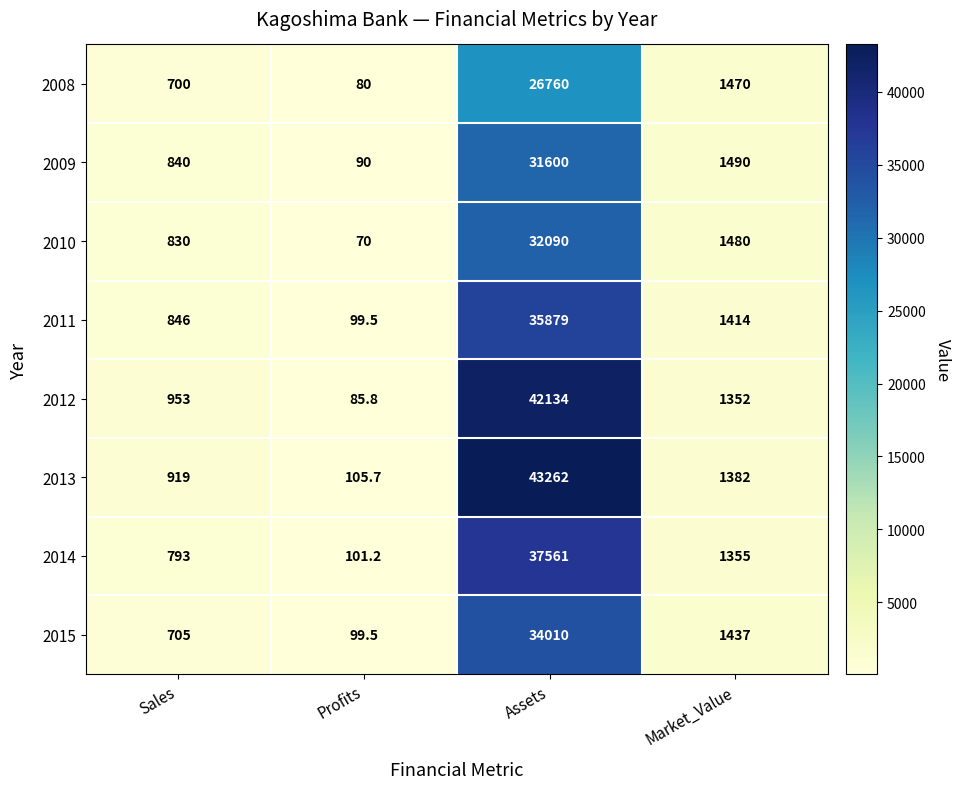

What is the difference between the maximum and second lowest values in the 2015 series?

33305.0